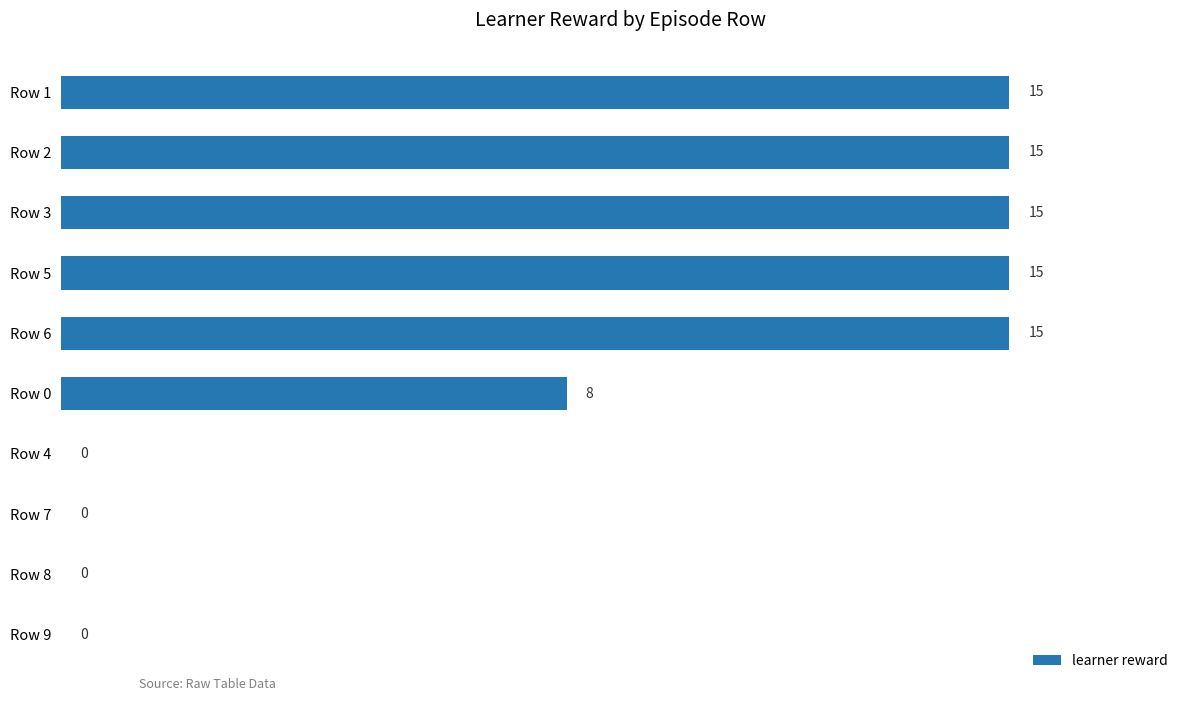

Where is the data nearest to the value 7?

Row 0